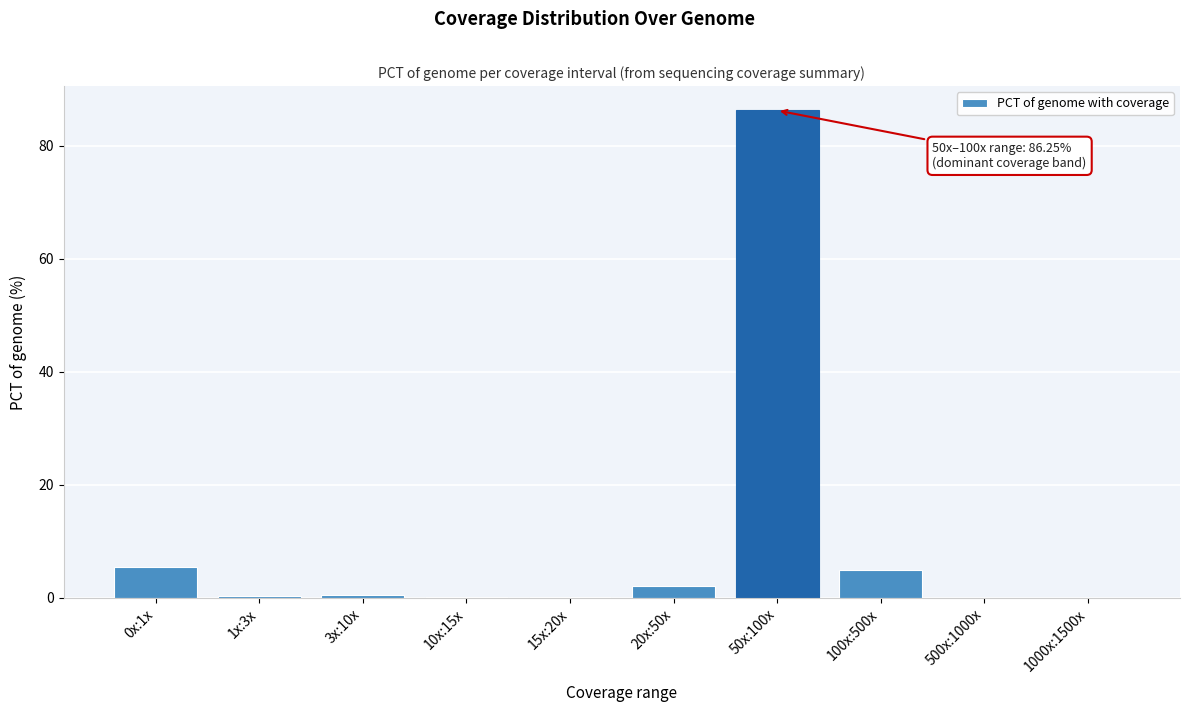

True or false: the data shows 0.2 at 15x:20x.

True